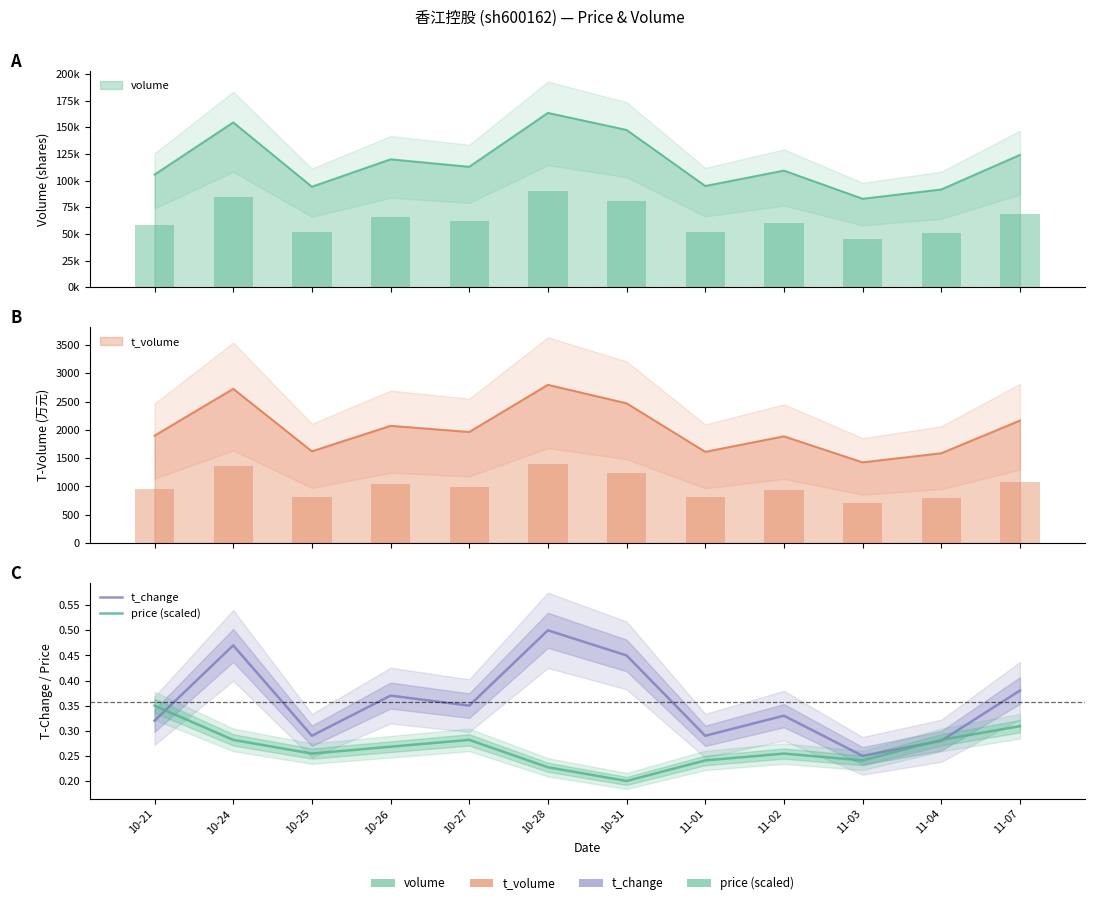

What is the greatest value displayed?

0.5